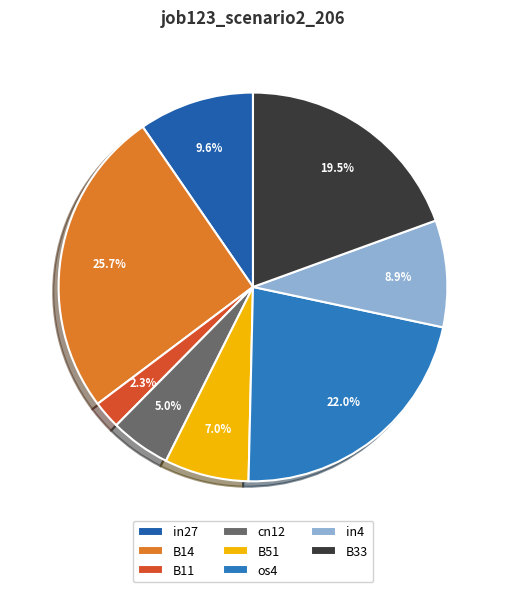

Is it true that os4 is 22% of the pie?

True